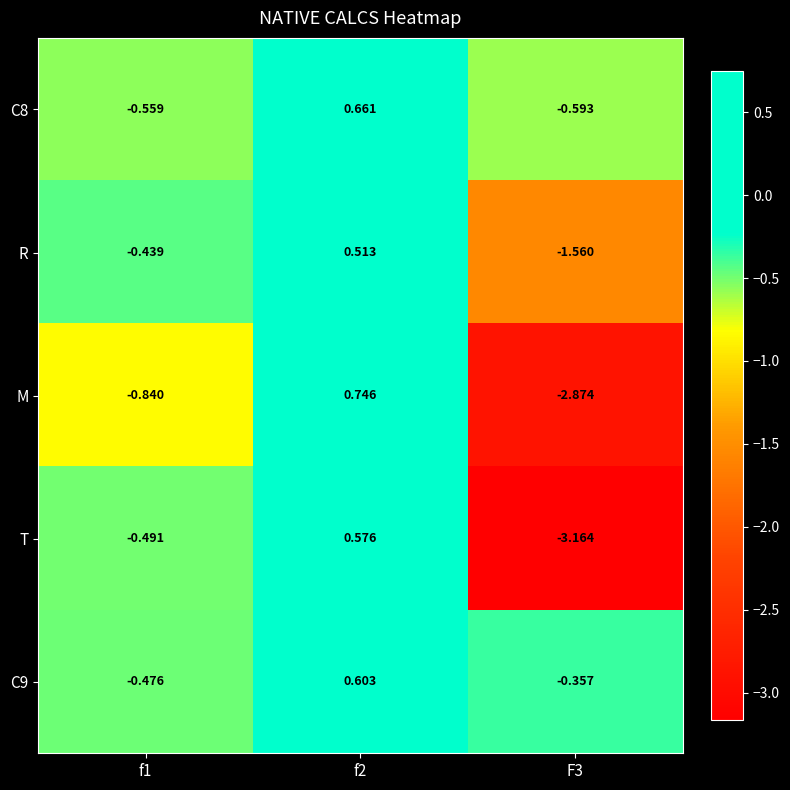

Rank the series at f2 from highest to lowest value.

M, C8, C9, T, R